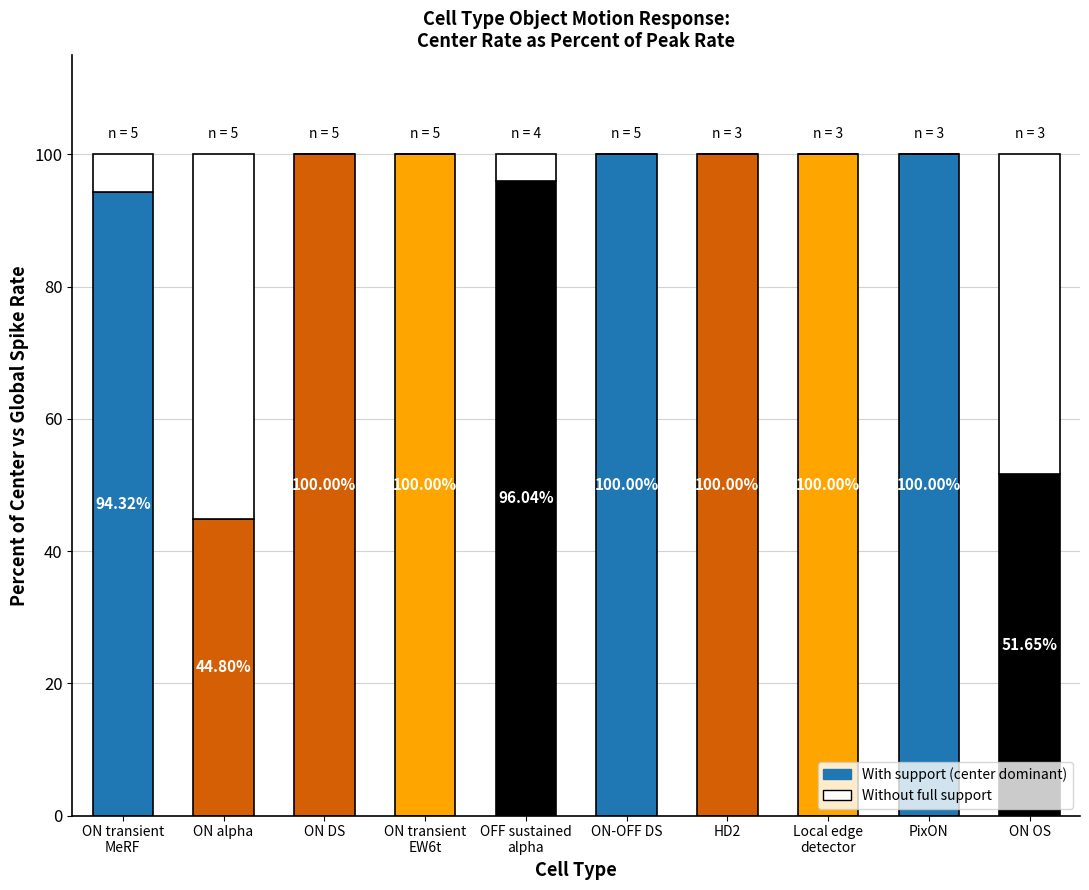

What is the total value across all series at PixON?

100.0